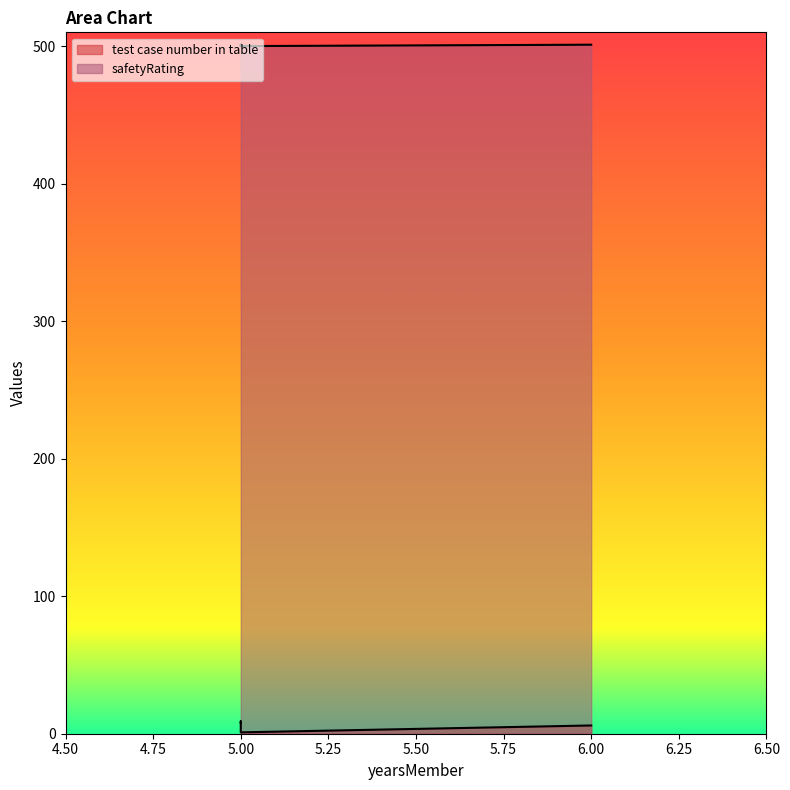

How many data points in test case number in table are above 7?

2